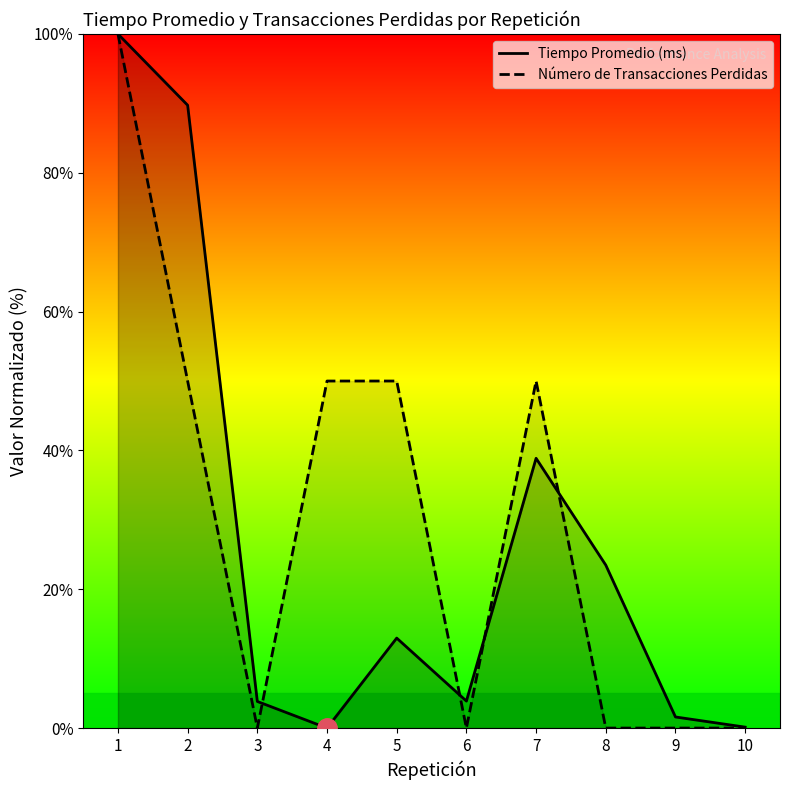

Which series has the largest total across all categories?

Número de Transacciones Perdidas